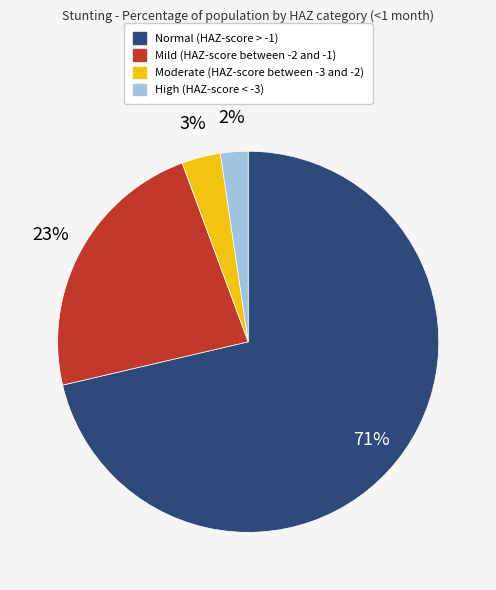

What percentage is the High (HAZ-score < -3) slice, to the nearest percent?

2%